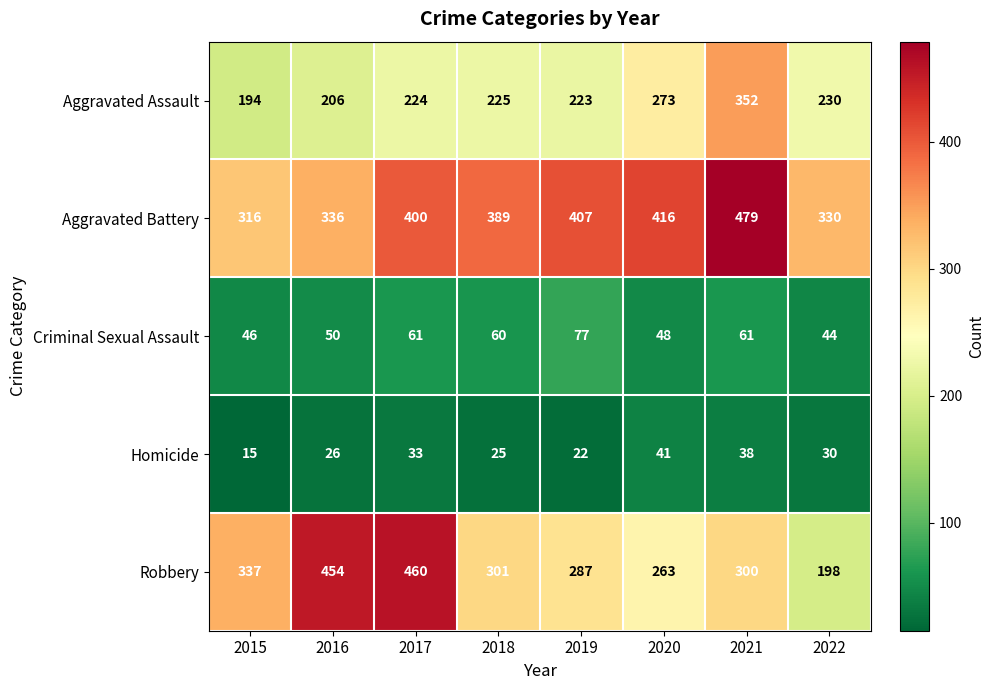

What is the difference between the maximum and minimum values in the Criminal Sexual Assault series?

33